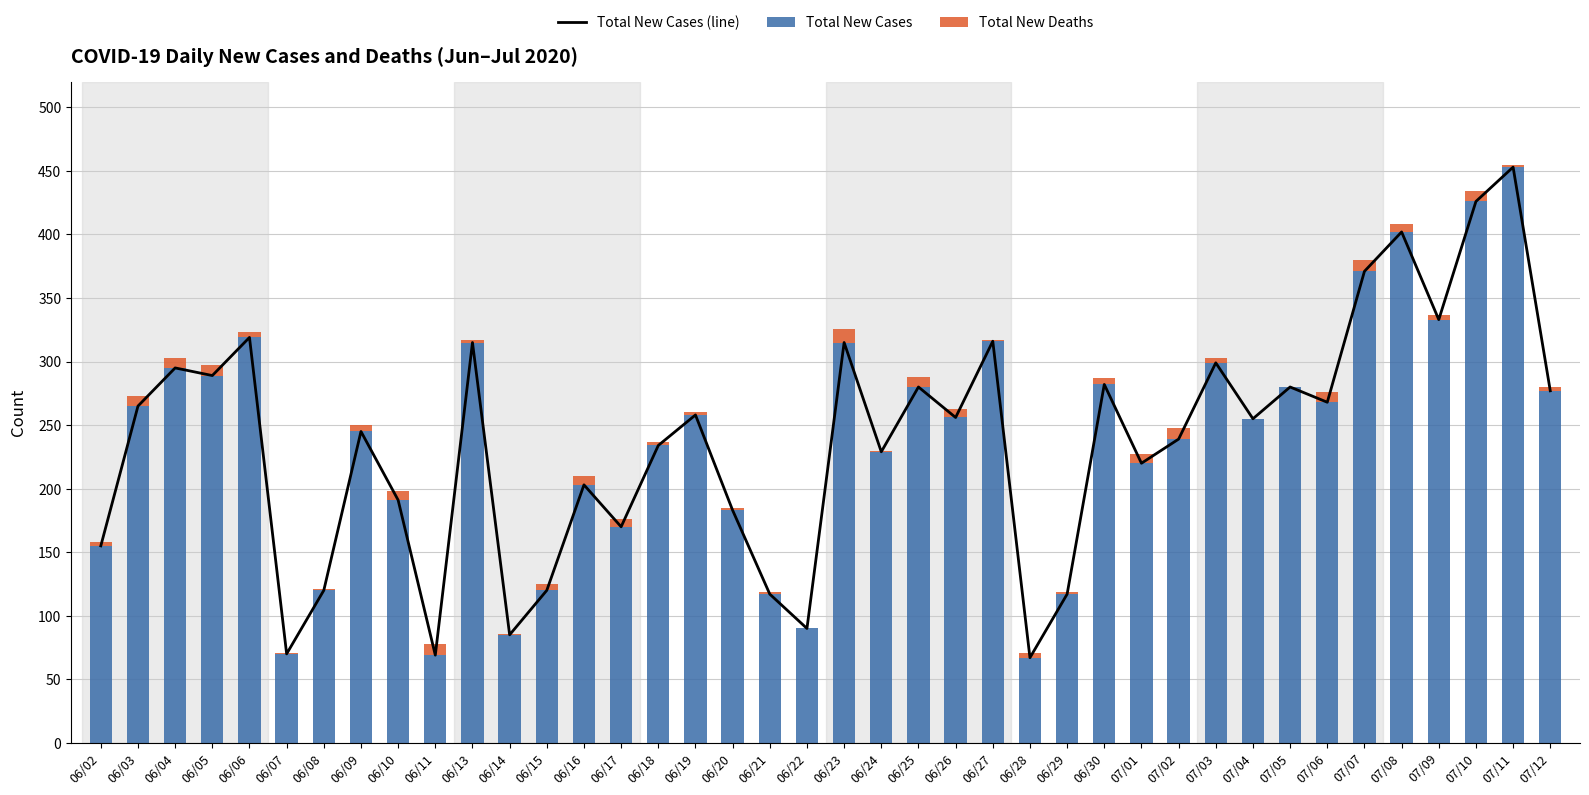

Which category has the lowest value in the Total New Deaths series?

06/22